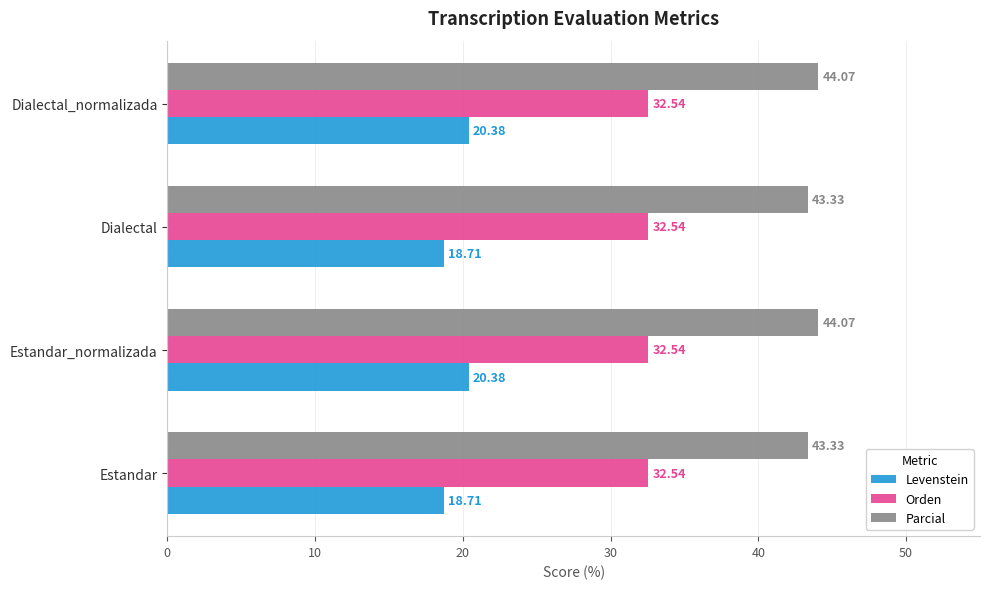

List the series in order of their overall mean, highest first.

Parcial, Orden, Levenstein